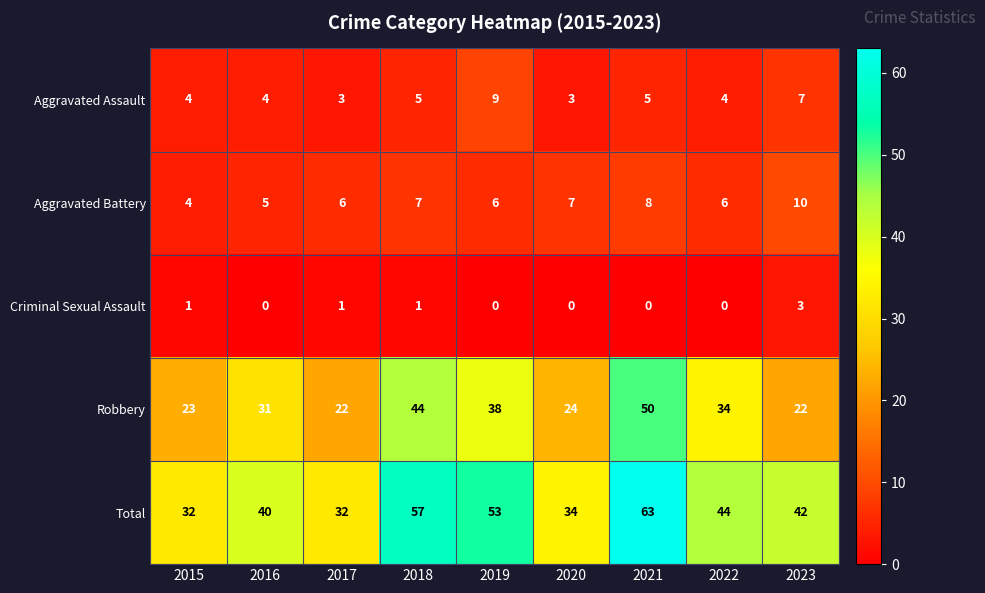

The Criminal Sexual Assault series shows 1 at 2019. True or false?

False